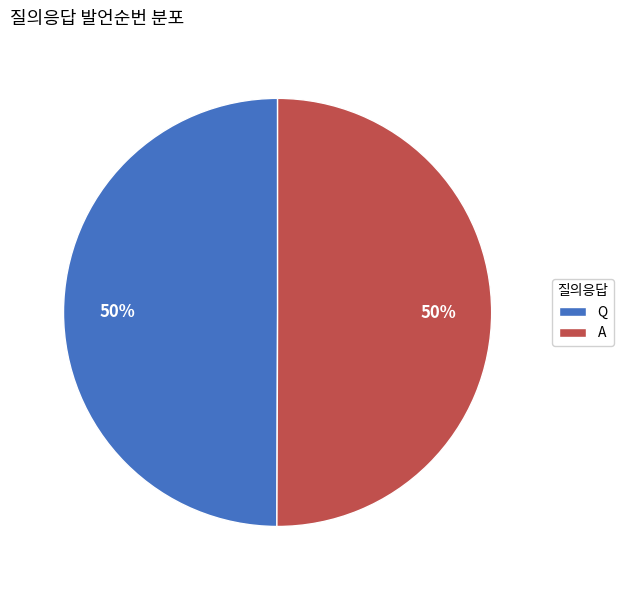

True or false: Q accounts for 35% of the total.

False